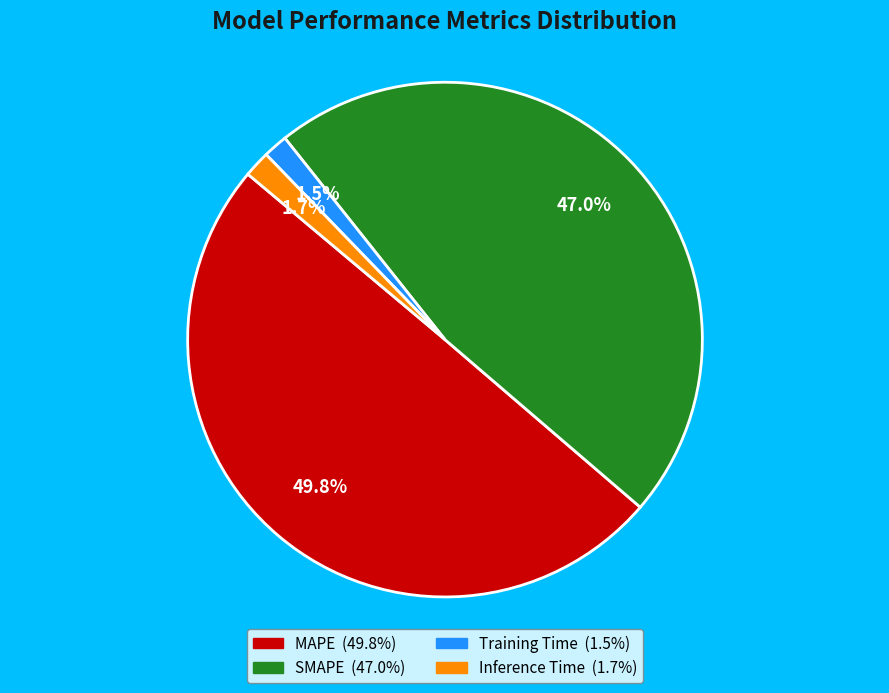

How many slices are in this pie chart?

4